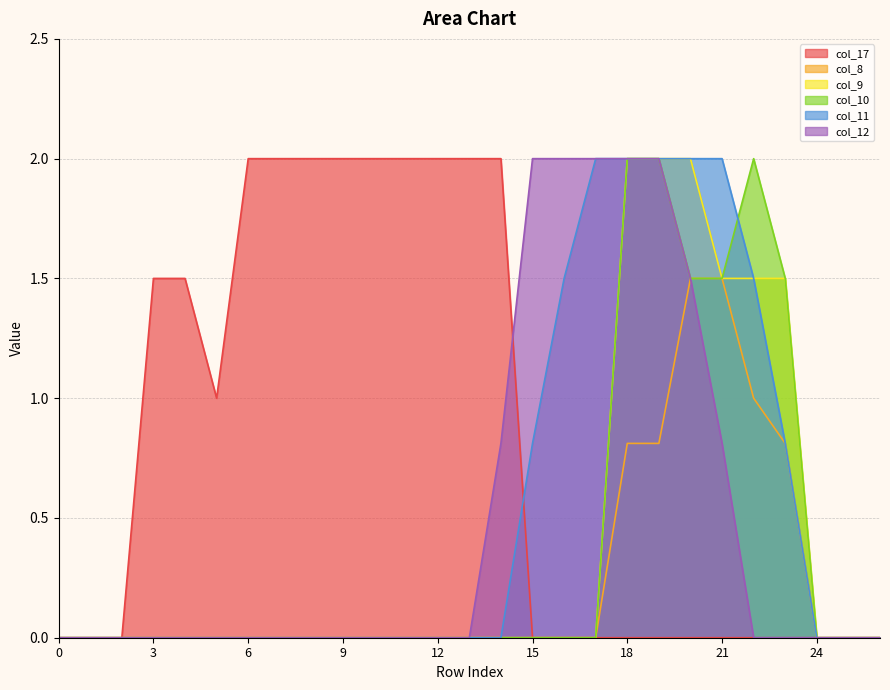

At how many categories does at least one series exceed 1?

20